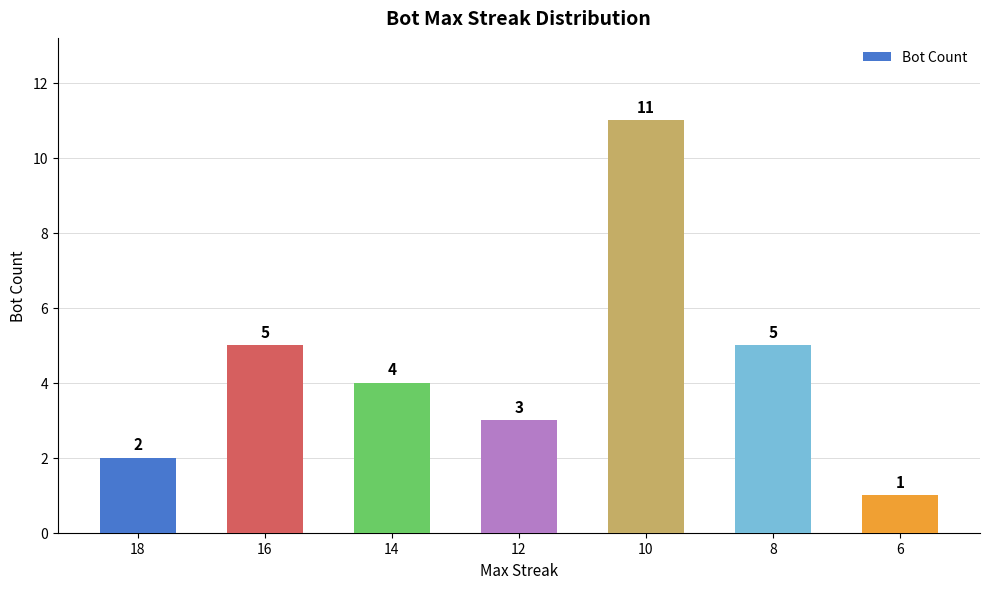

Count the number of data series in this chart.

1